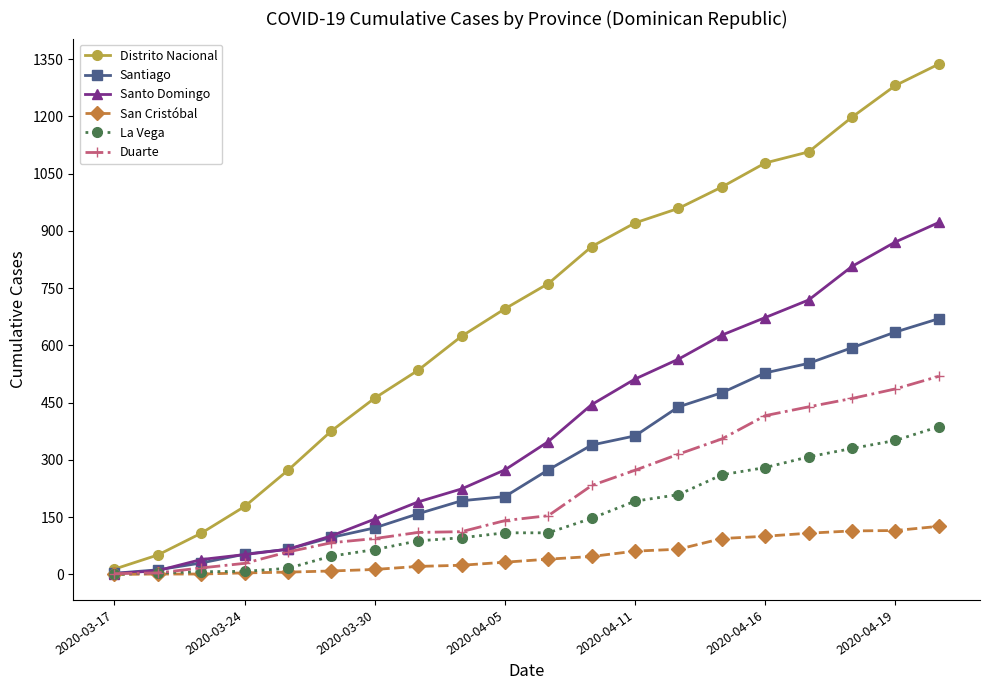

Which series has the largest range (max minus min)?

Distrito Nacional